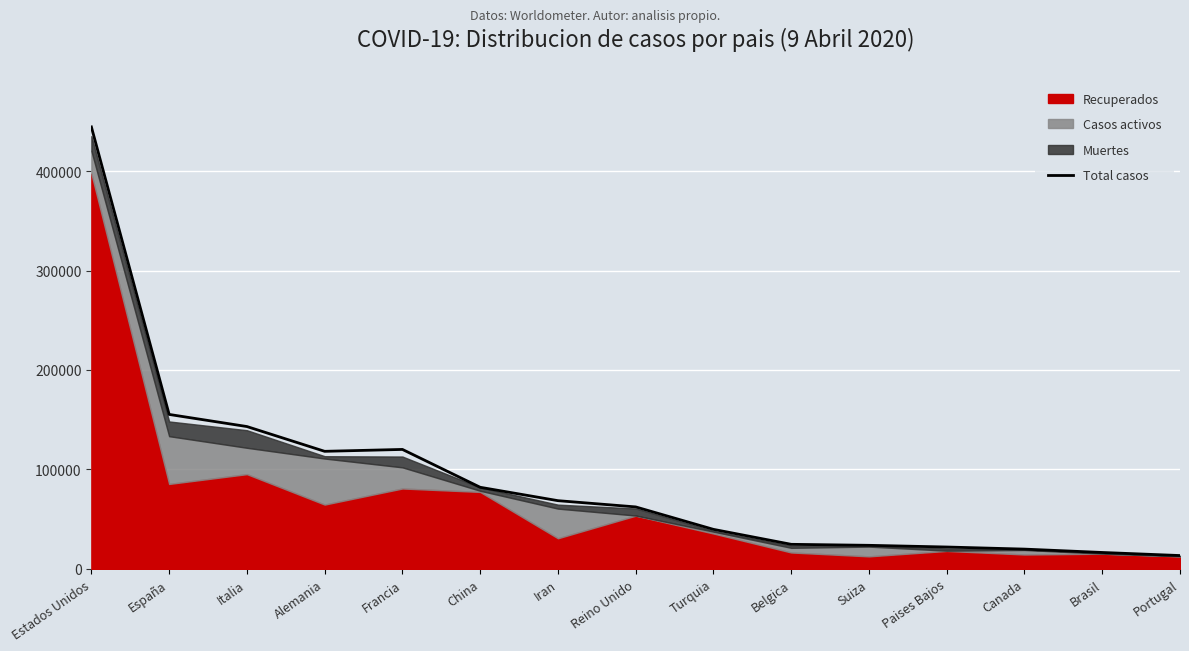

What value does the data have at China?

82041